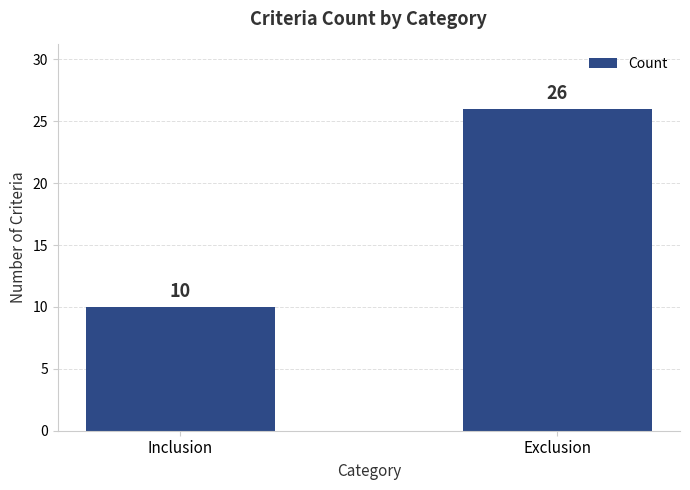

At which category does the chart reach its minimum across all series?

Inclusion